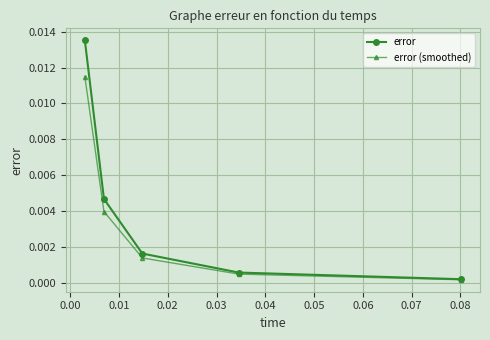

True or false: error (smoothed) has more than 1 interior local peaks.

False